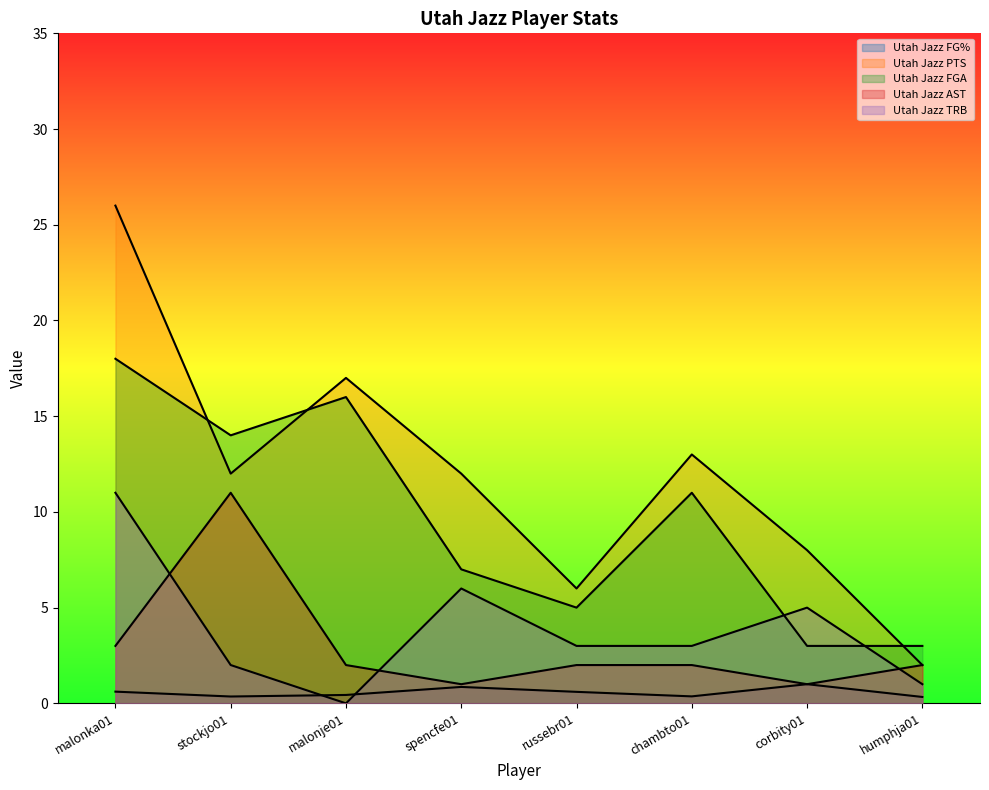

List the series in order of their peak value, lowest first.

Utah Jazz FG%, Utah Jazz AST, Utah Jazz TRB, Utah Jazz FGA, Utah Jazz PTS